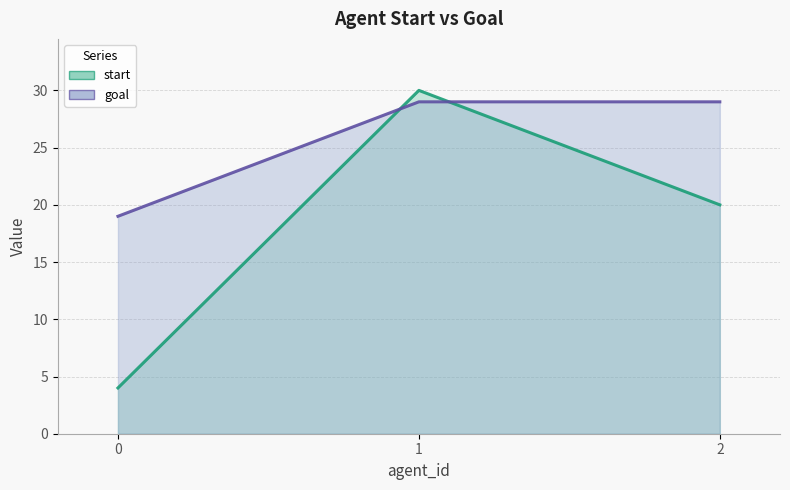

Which has a higher value, 1 or 0?

1